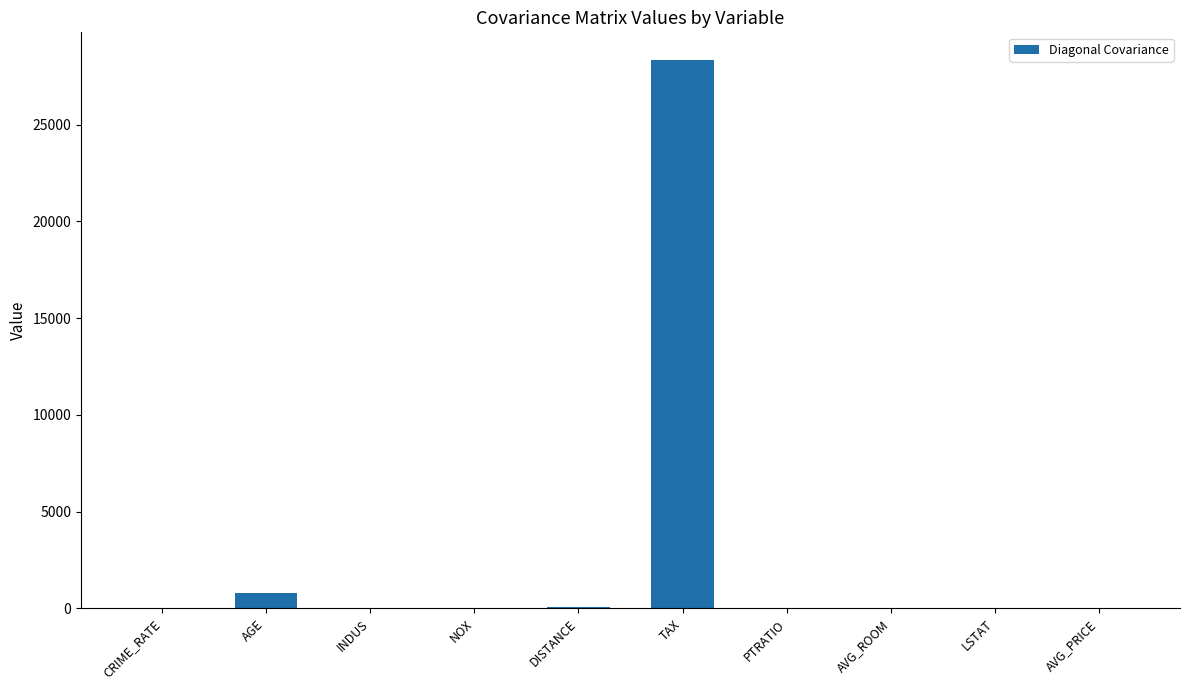

What is the change in value from AGE to AVG_PRICE?

-790.8